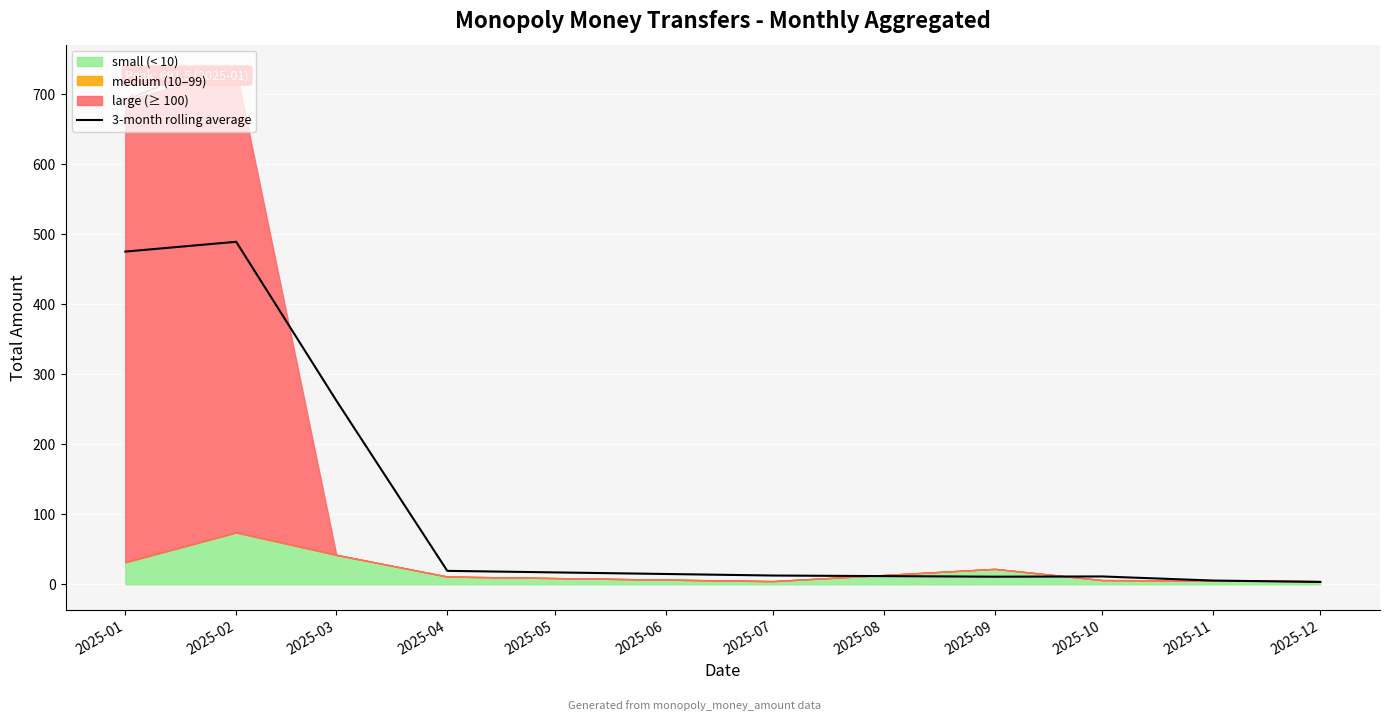

What is the highest value of the 3-month rolling average series?

489.2